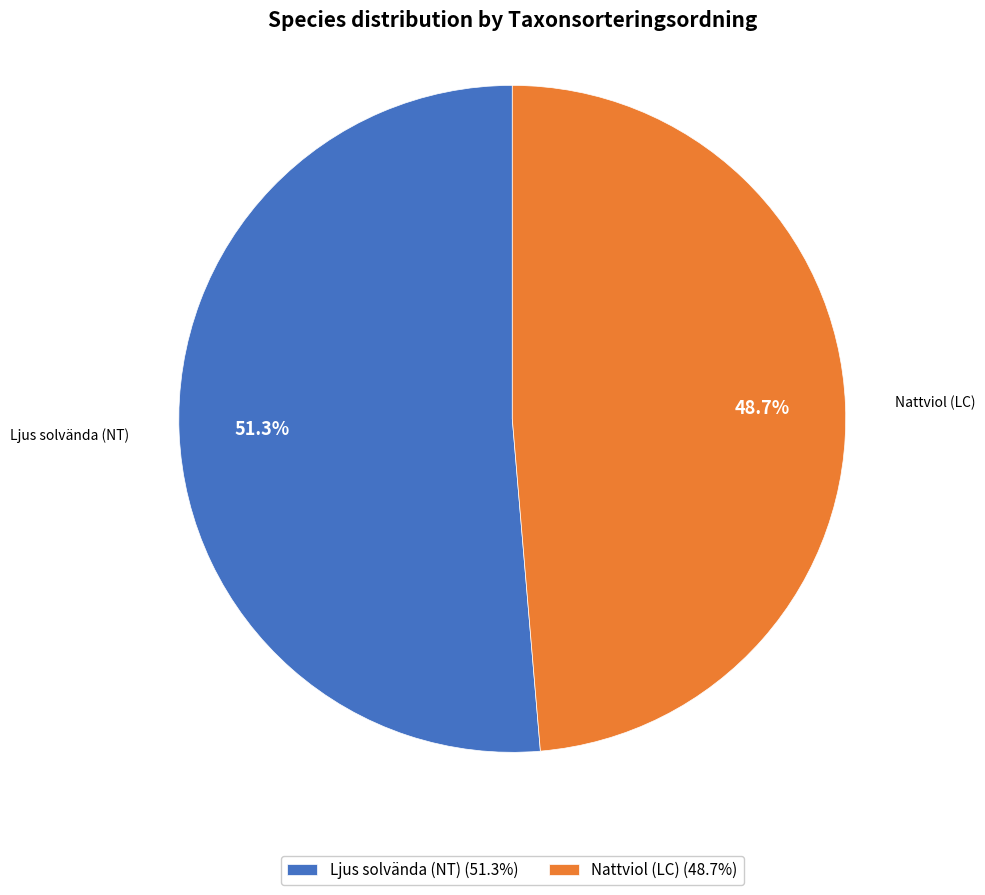

To the nearest percent, what is the difference between the largest and smallest slice percentages?

3%